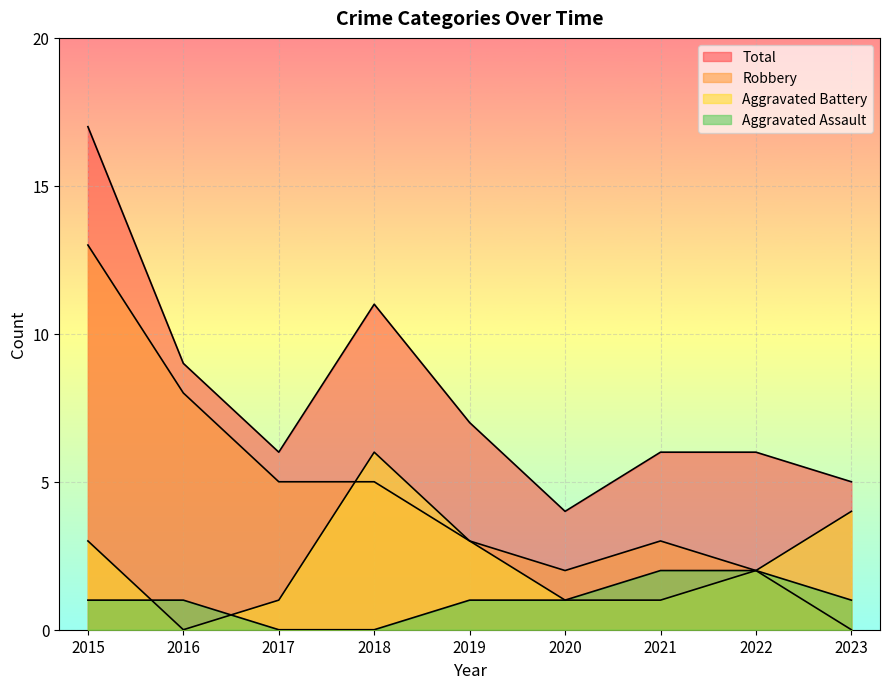

Which series has the largest total across all categories?

Total